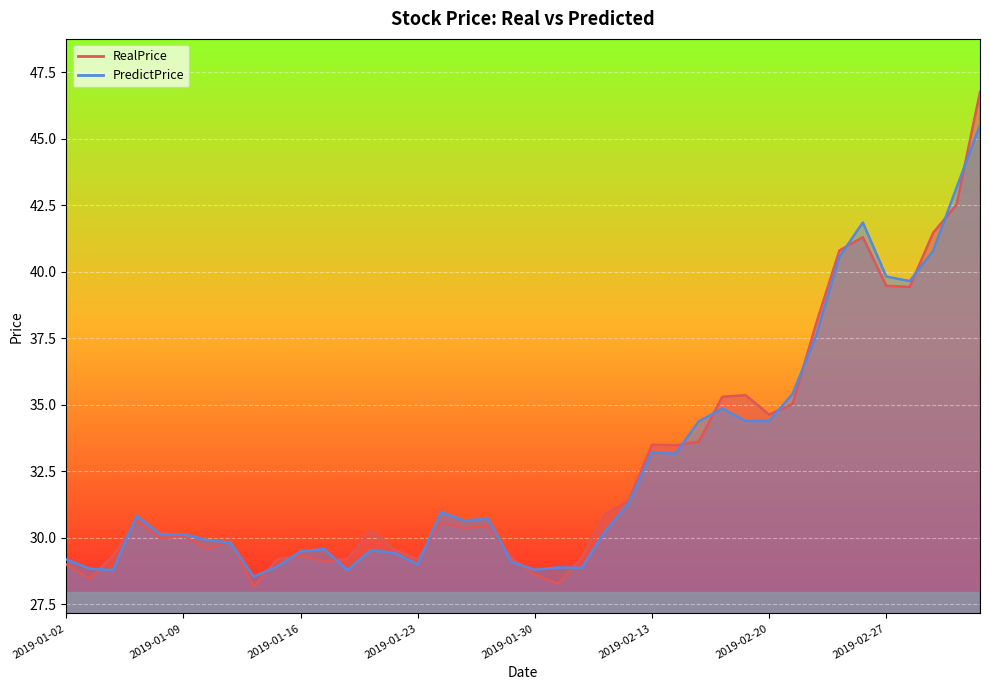

After their last crossing, which series has the higher values: RealPrice or PredictPrice?

RealPrice